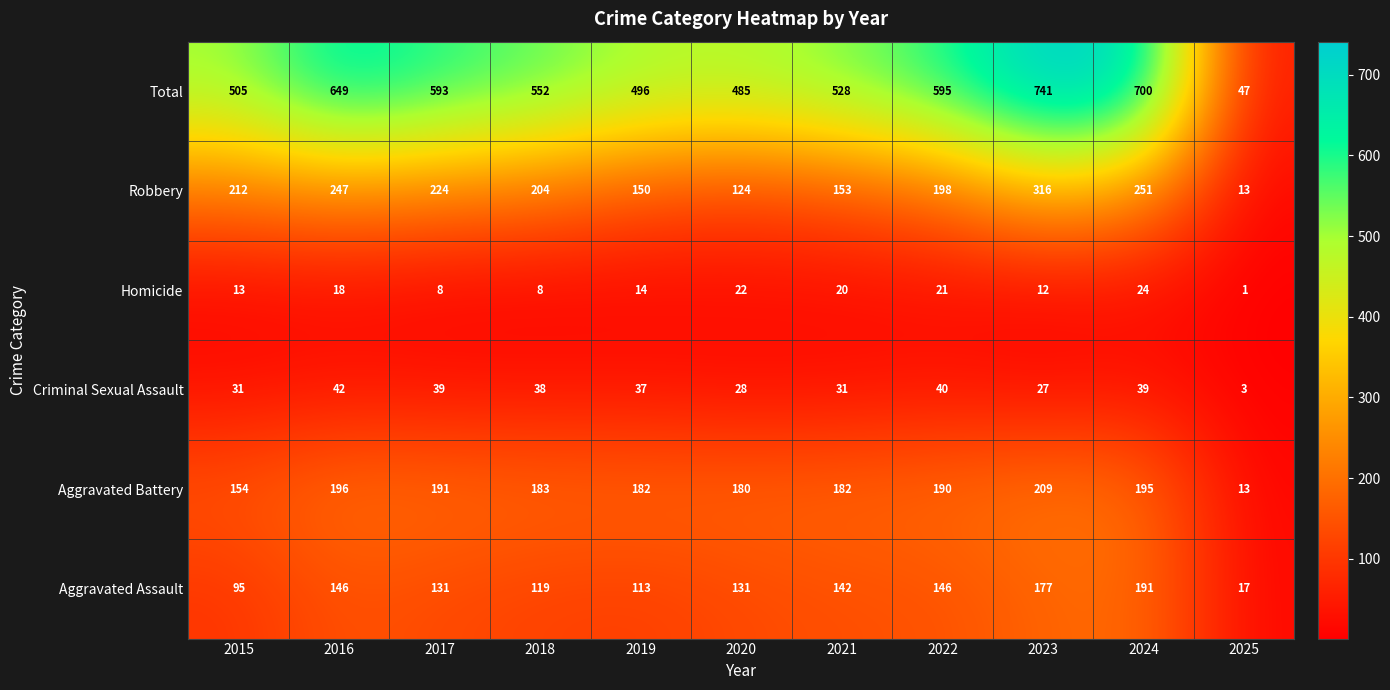

List the series in order of their peak value, highest first.

Total, Robbery, Aggravated Battery, Aggravated Assault, Criminal Sexual Assault, Homicide